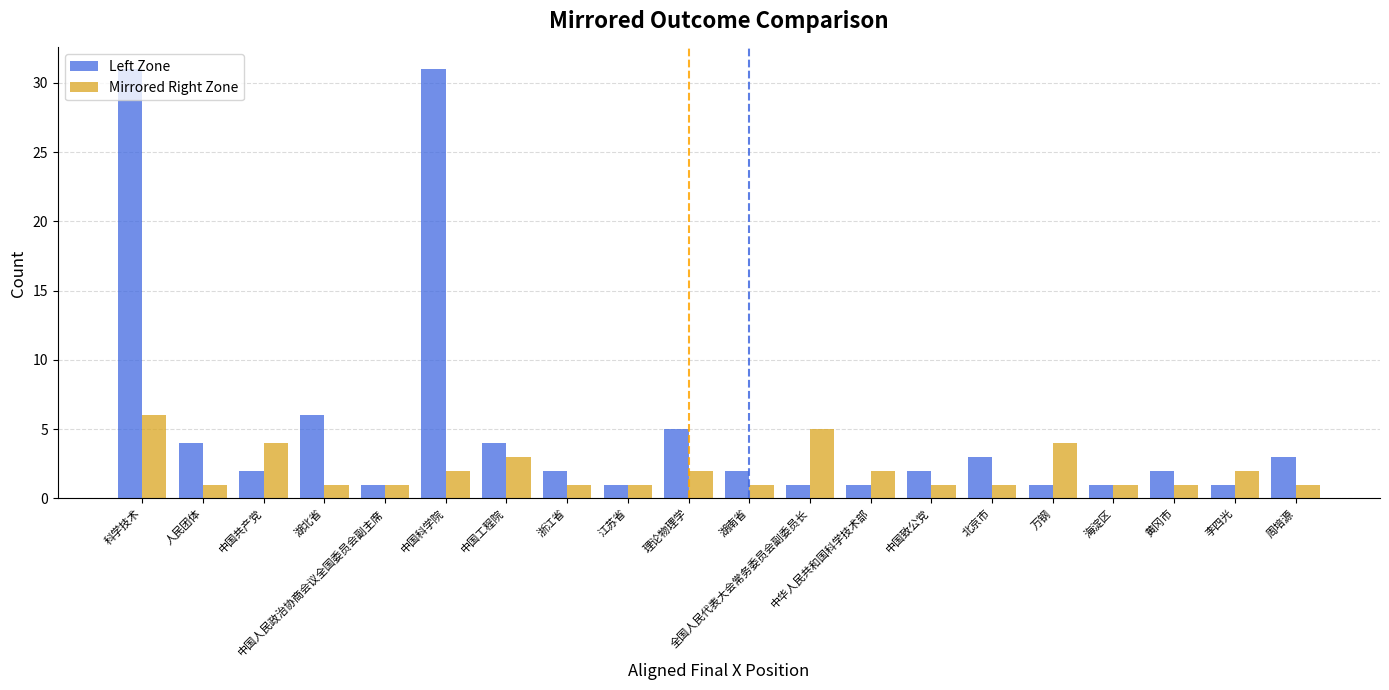

List the series in order of their overall mean, highest first.

Left Zone, Mirrored Right Zone